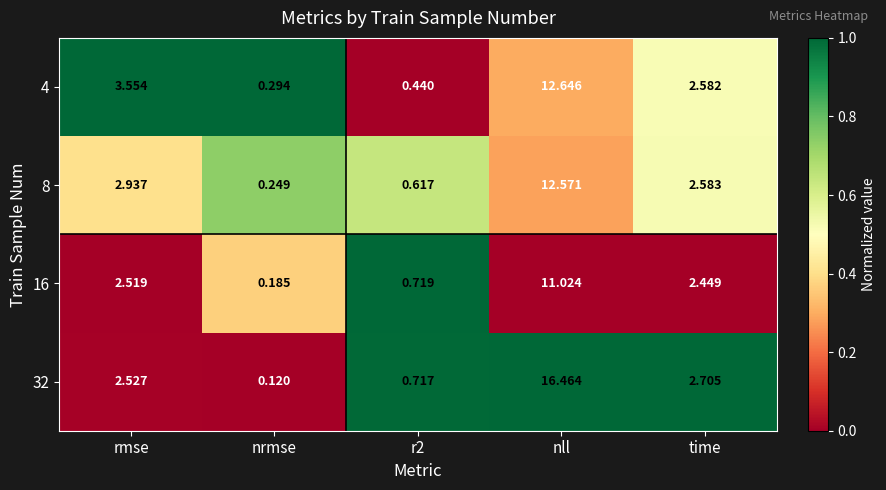

At r2, list the series in order from smallest to largest.

4, 8, 32, 16